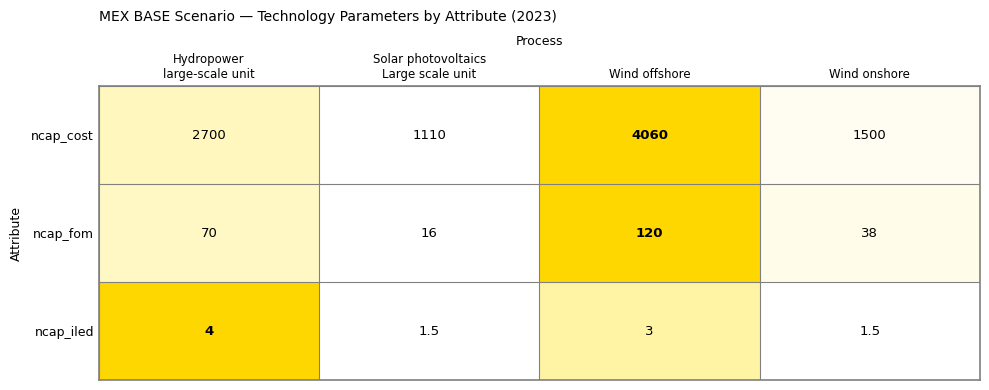

What is the difference between the highest and lowest values at Hydropower
large-scale unit?

2696.0